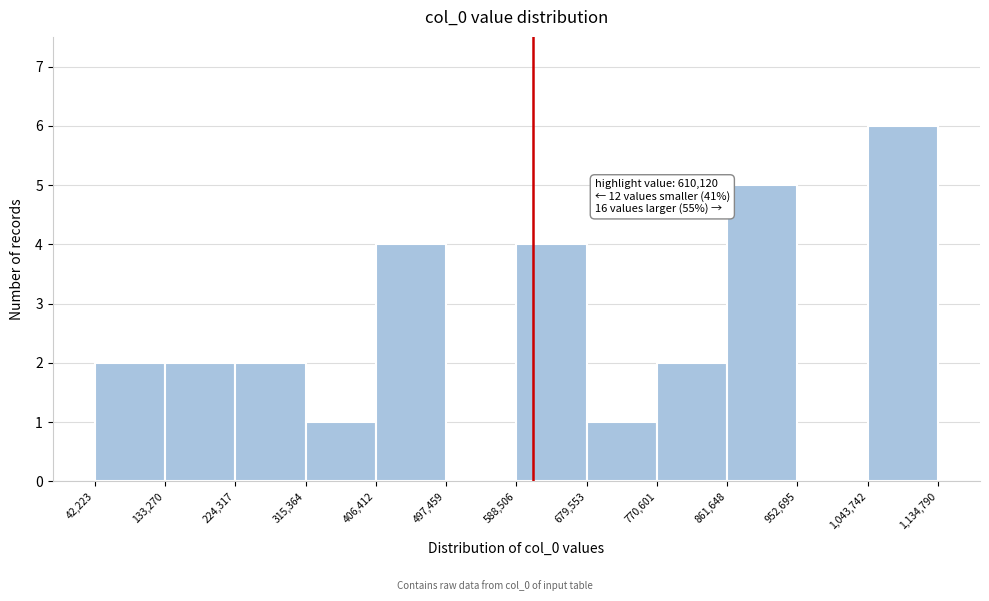

Which range on the x-axis has the tallest bar?

1,043,742 to 1,134,790